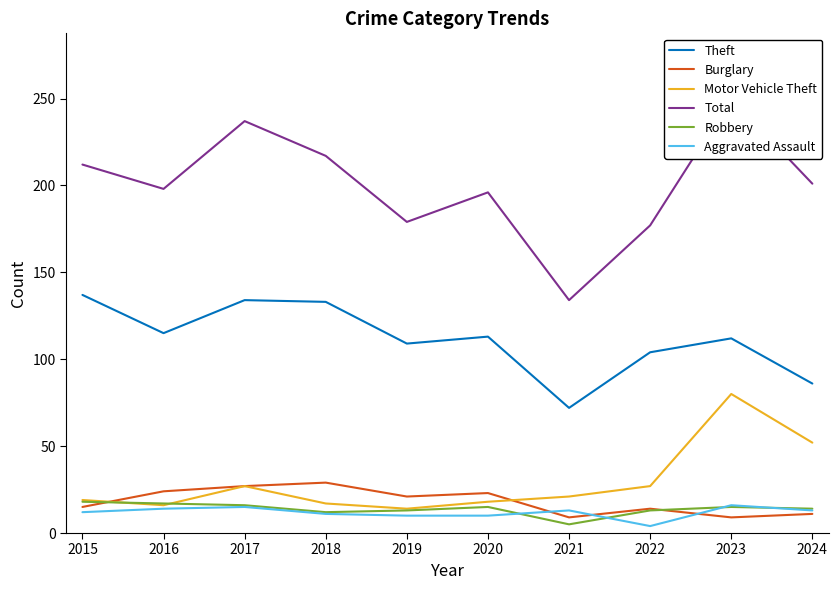

What is the average value of the Robbery series?

14